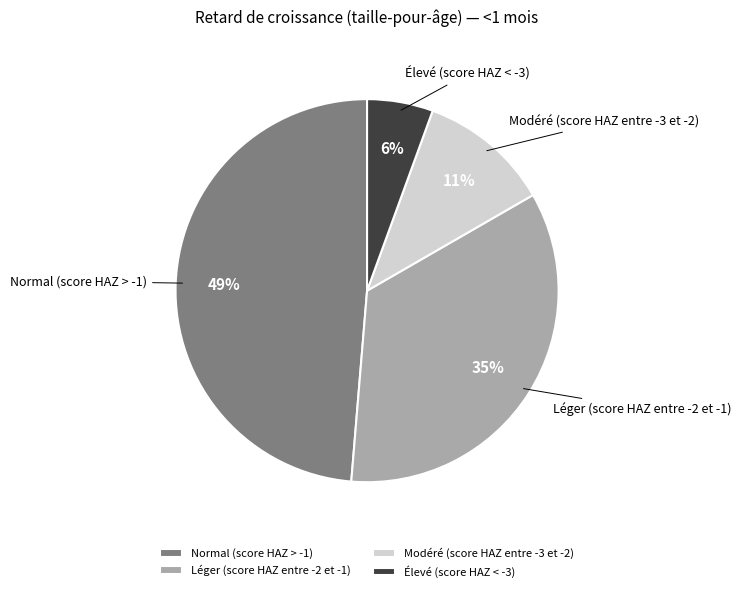

To the nearest percent, what is the difference between the largest and smallest slice percentages?

43%